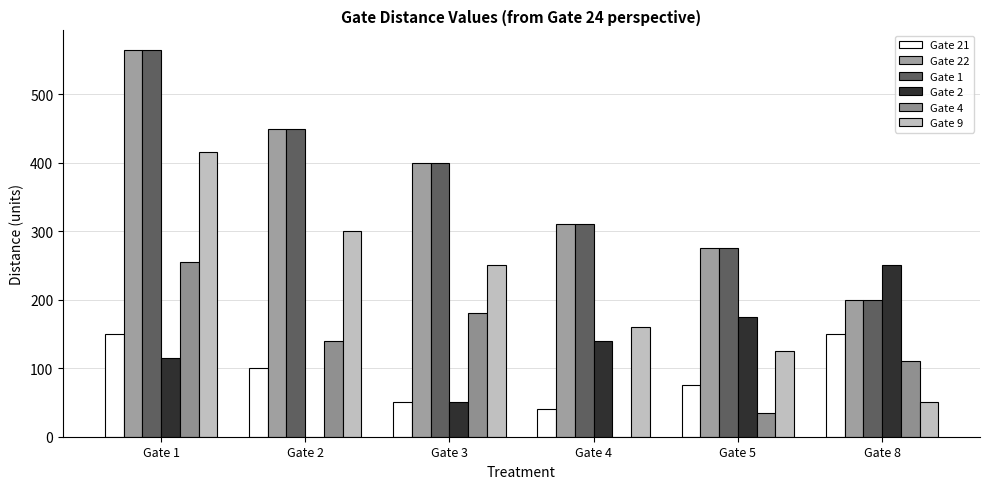

How many positive values does the Gate 4 series have?

5